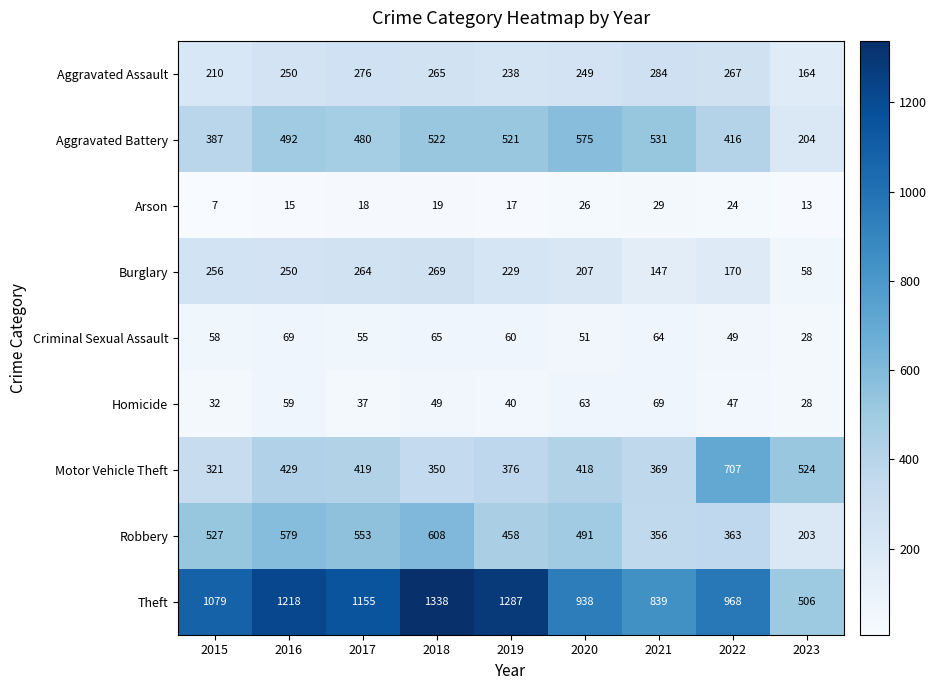

Which series has the widest spread of values?

Theft